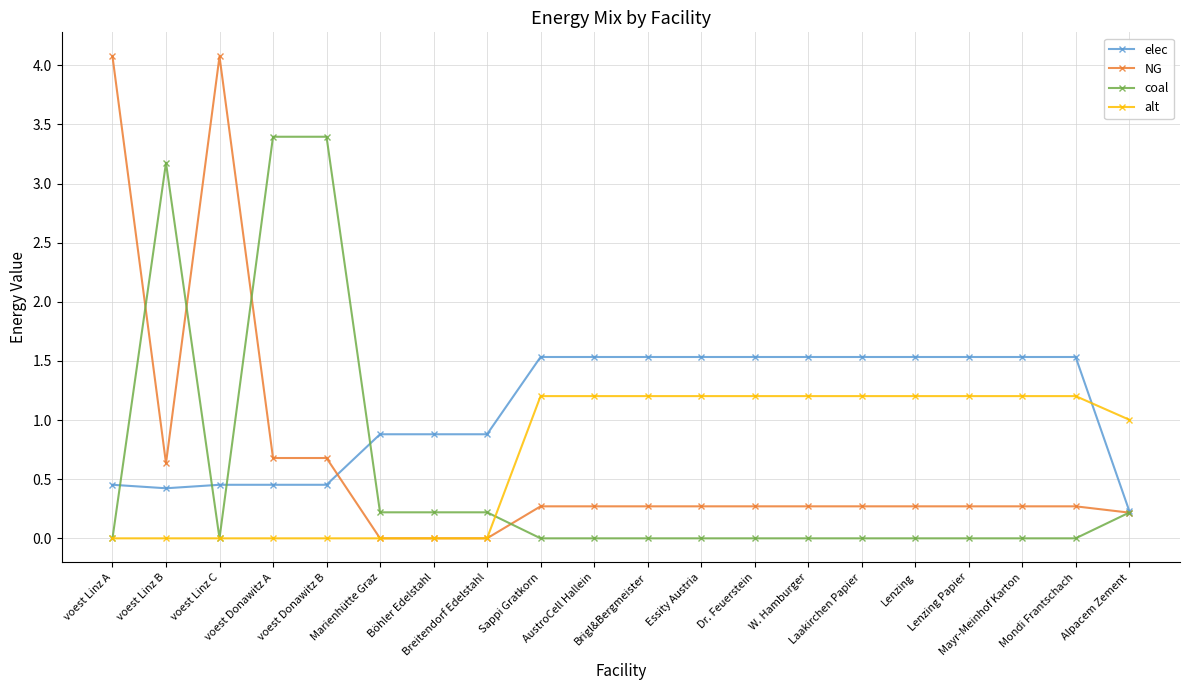

What is the greatest value displayed?

4.1